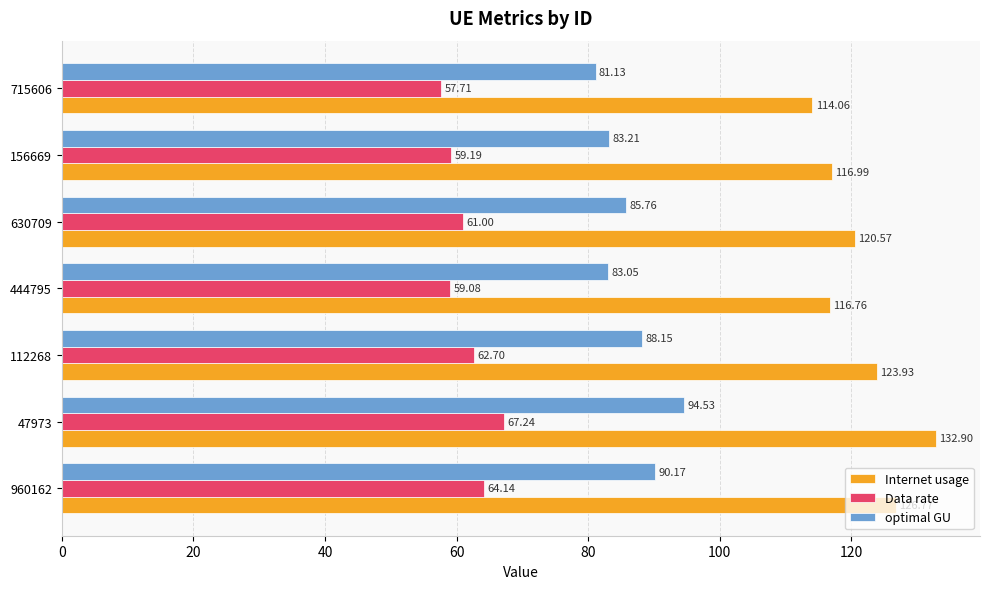

What is the difference between the highest and lowest values at 630709?

59.6